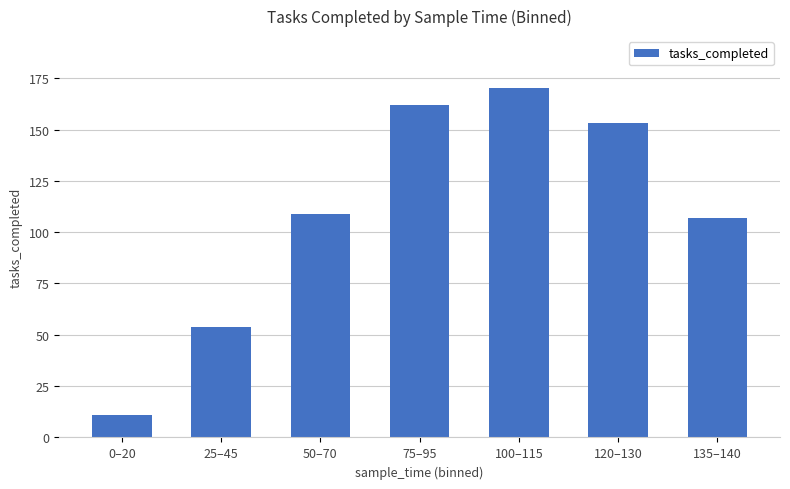

What is the approximate value at 120–130, to the nearest 50?

150